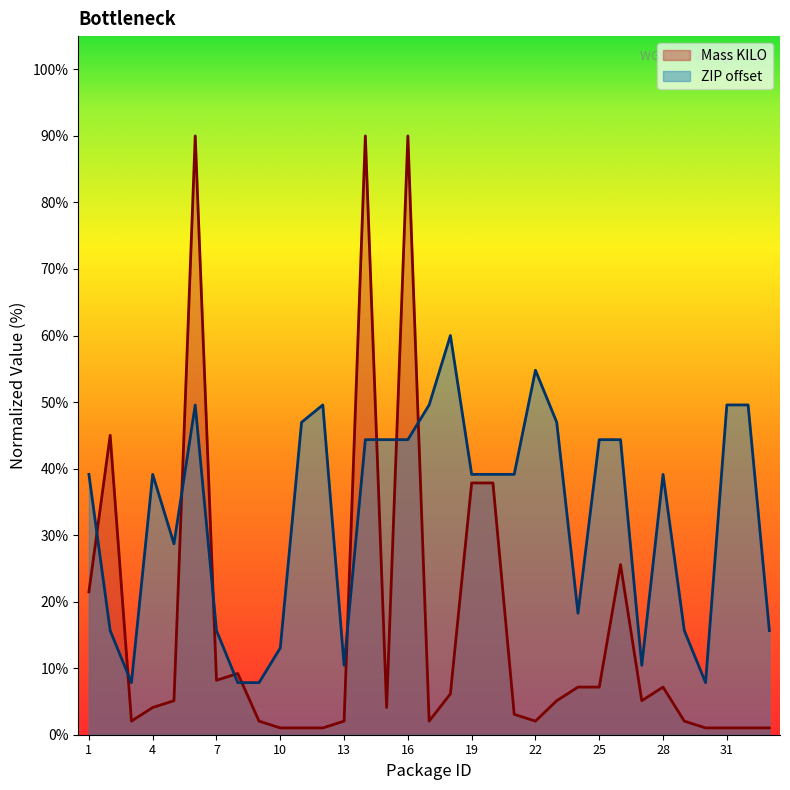

How many interior local peaks does the Mass KILO series have?

7